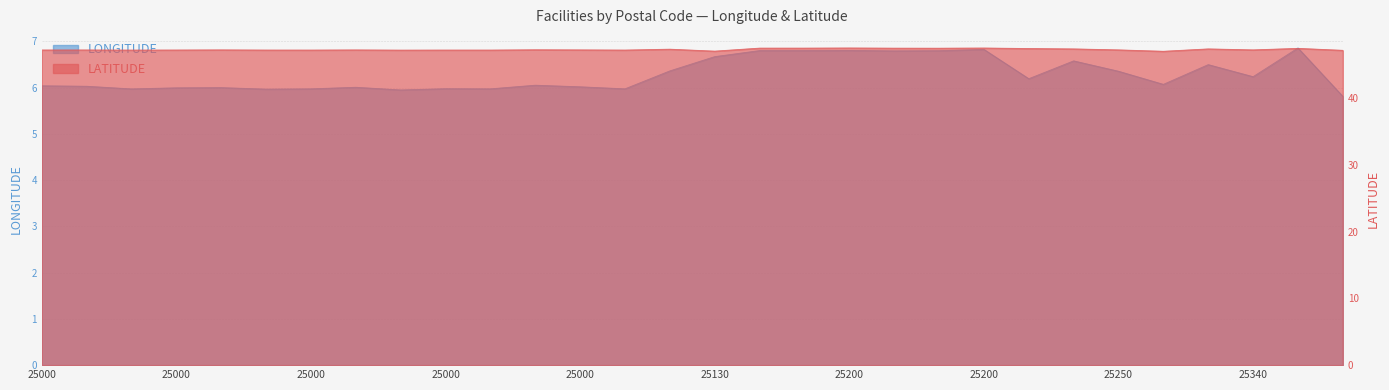

True or false: LATITUDE has a value of 47.2 at 25000.

True